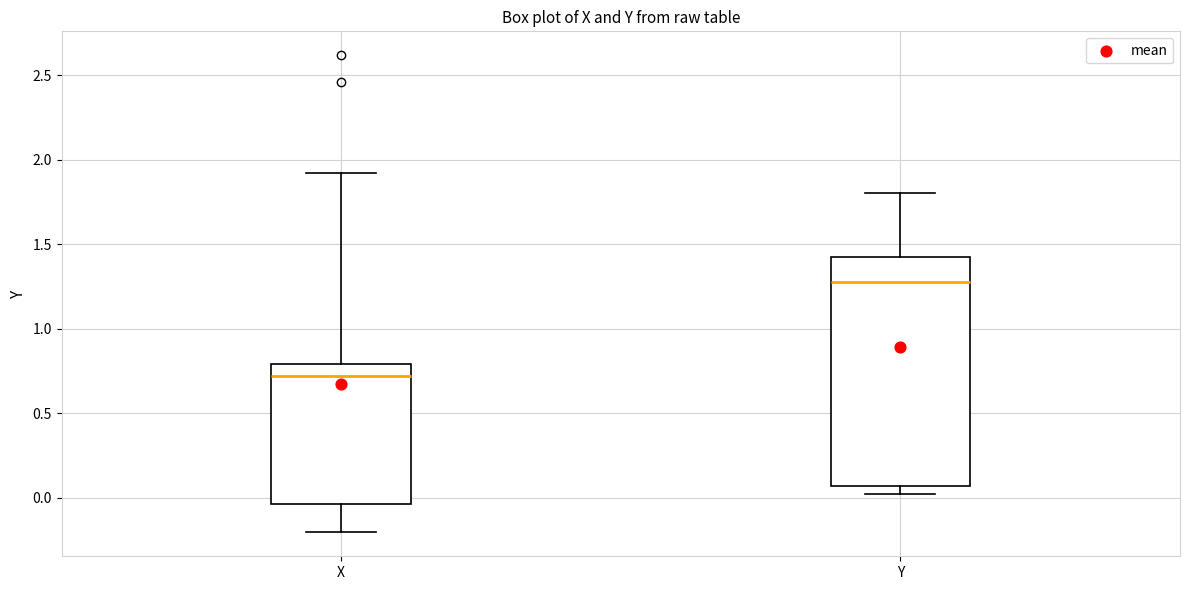

Which box's median line is the highest?

Y